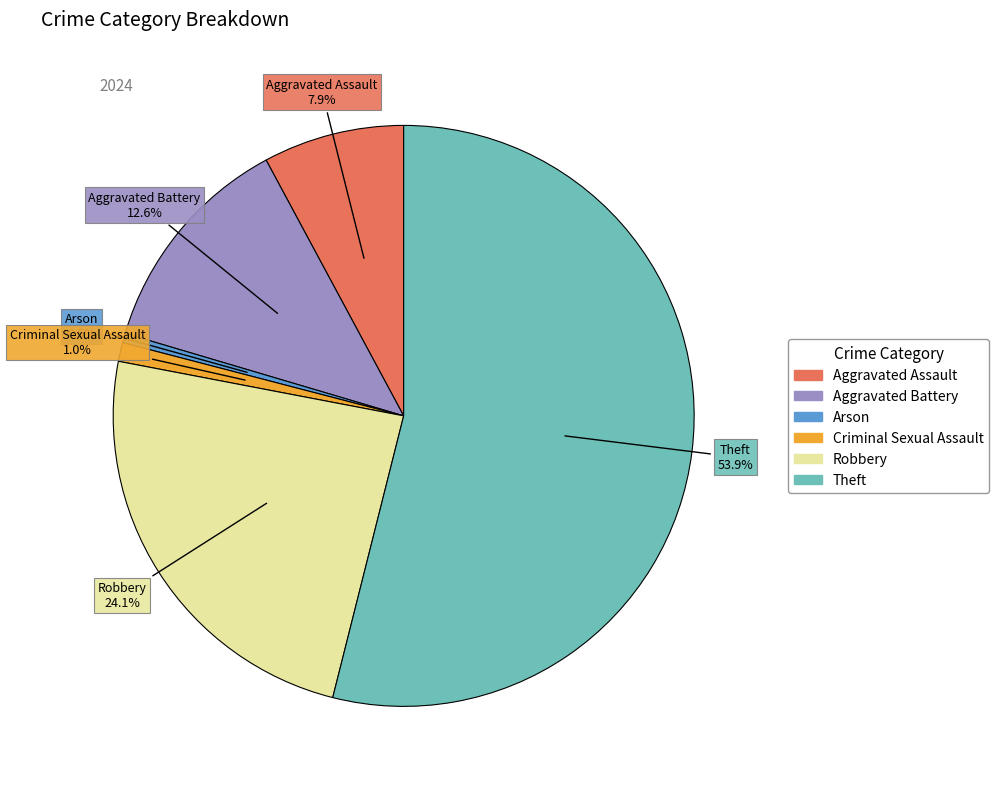

What percentage is NOT represented by Criminal Sexual Assault?

99.0%